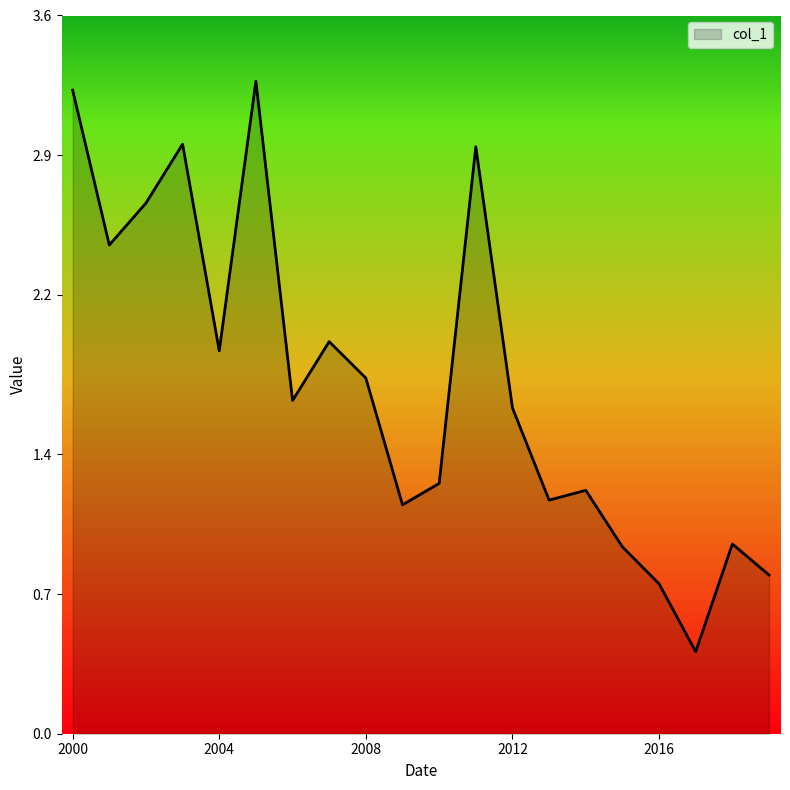

What is the maximum value shown in the chart?

3.3